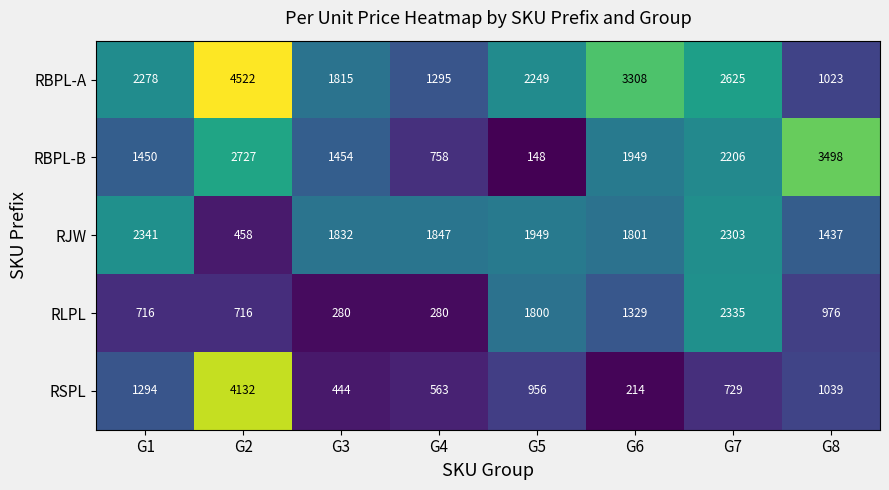

Count the number of data series in this chart.

5